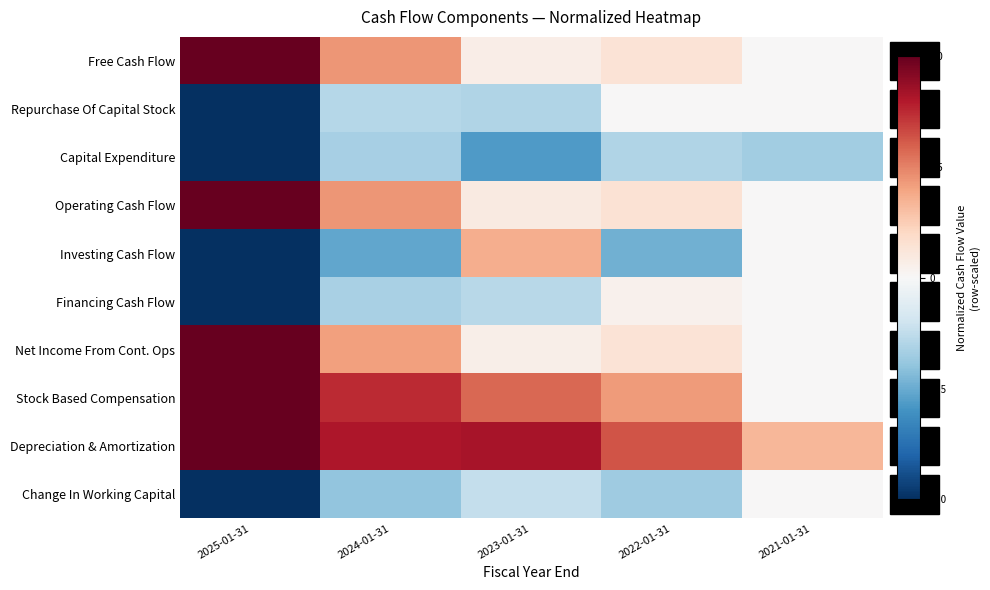

What is the difference between the highest and lowest values at 2024-01-31?

1.3